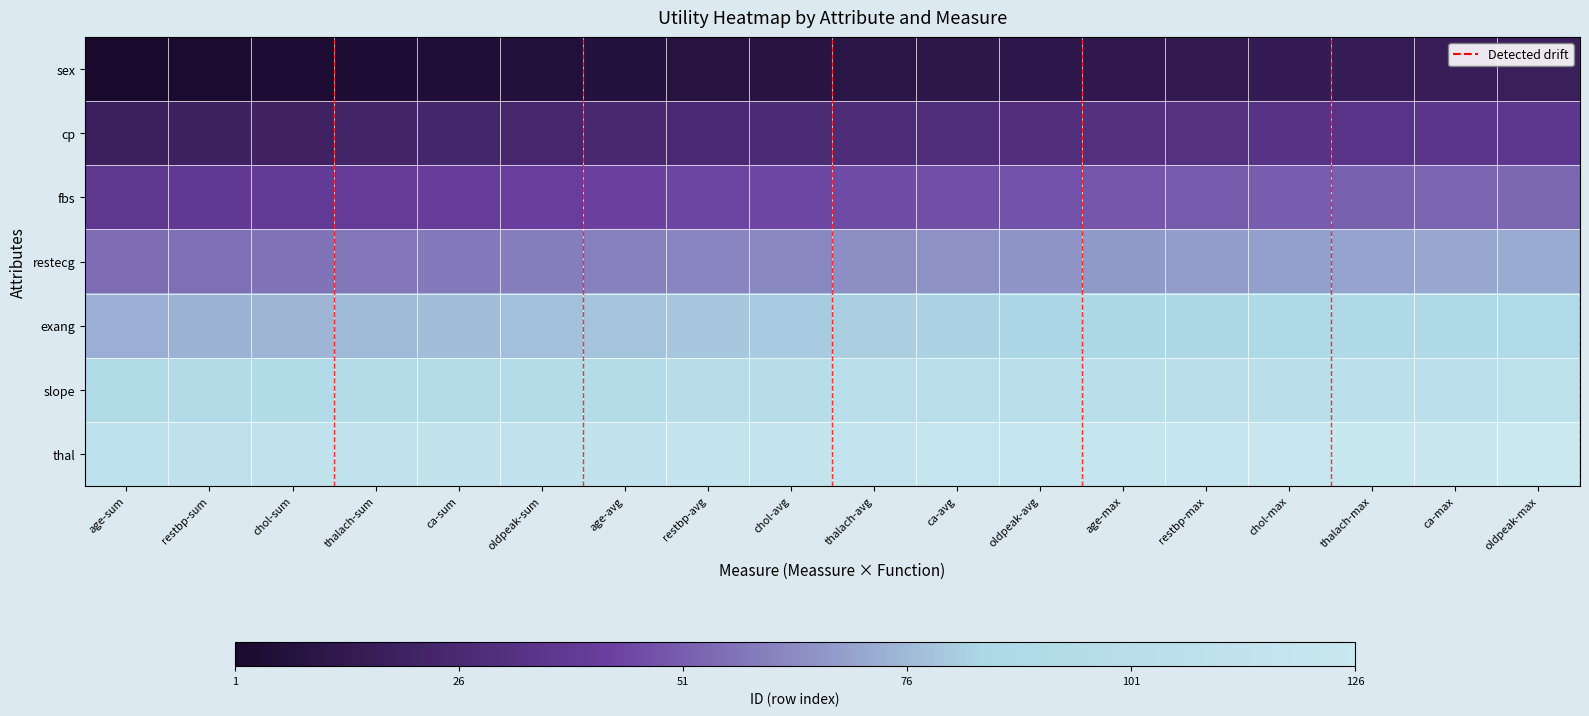

At which category is the sum across all series the highest?

oldpeak-max